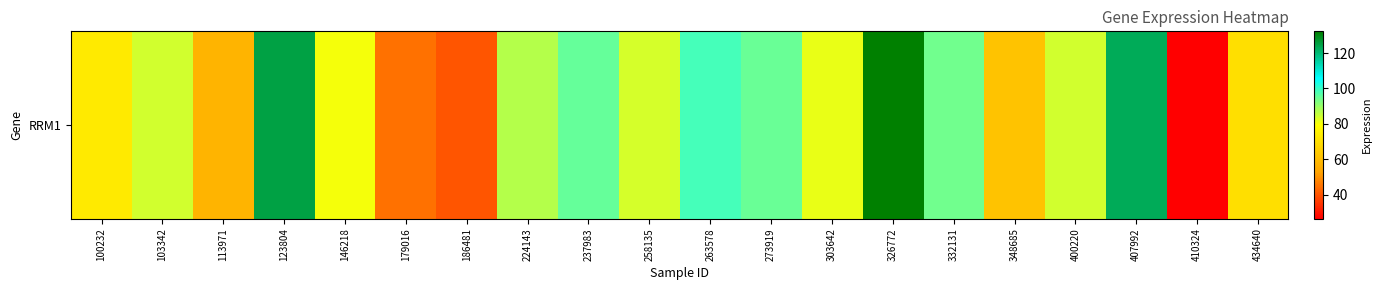

Which has a higher value, 103342 or 224143?

224143